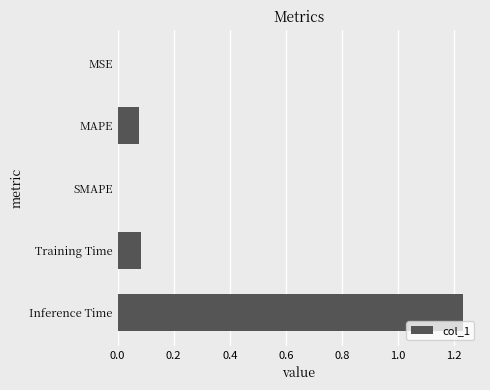

Which category has the highest value across all series?

Inference Time